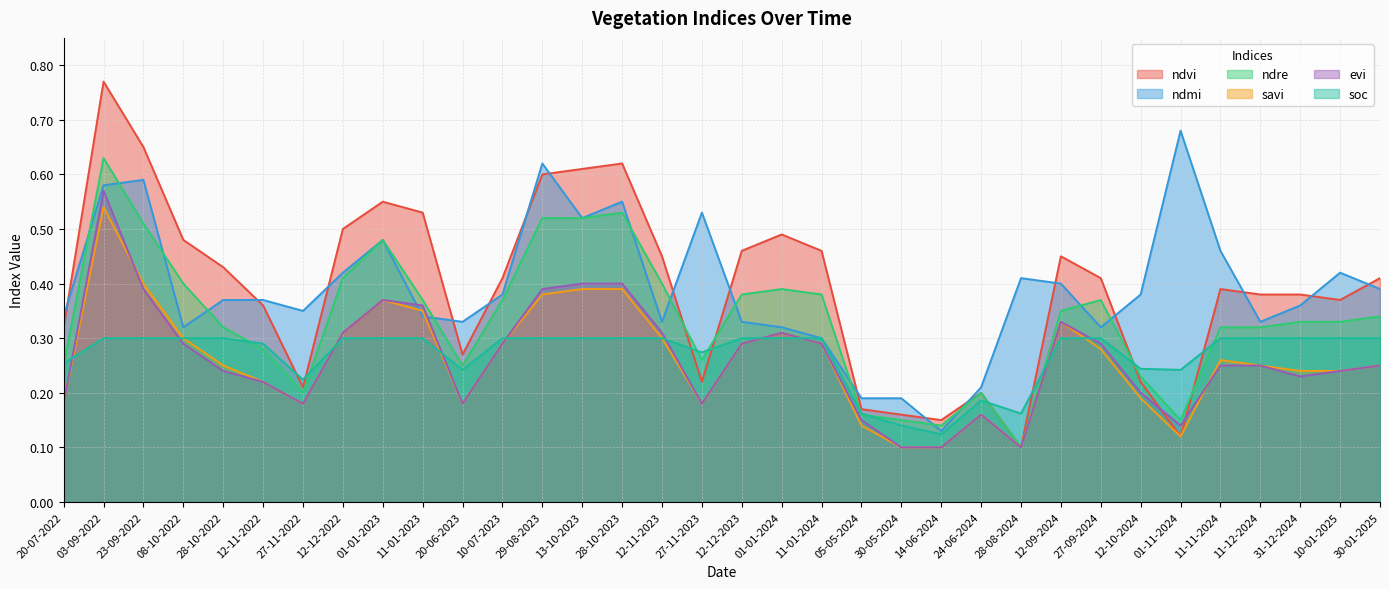

How many lines are shown in the chart?

6